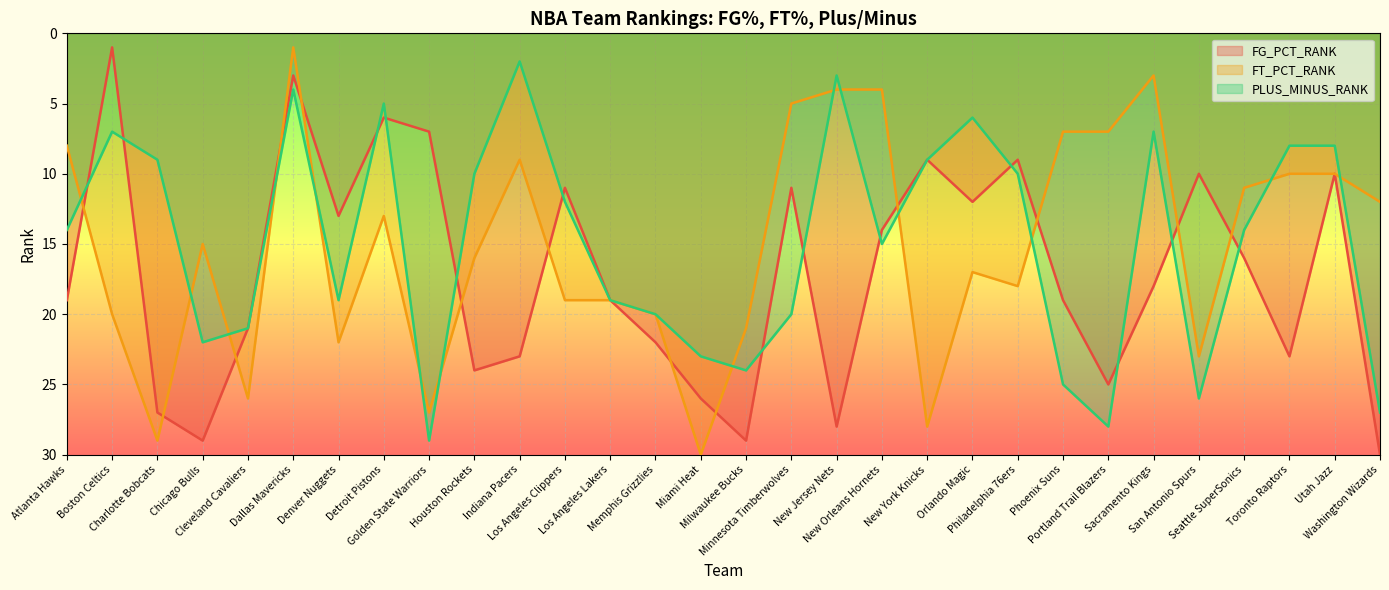

What is the value of the FT_PCT_RANK point at the 17th from the left?

5